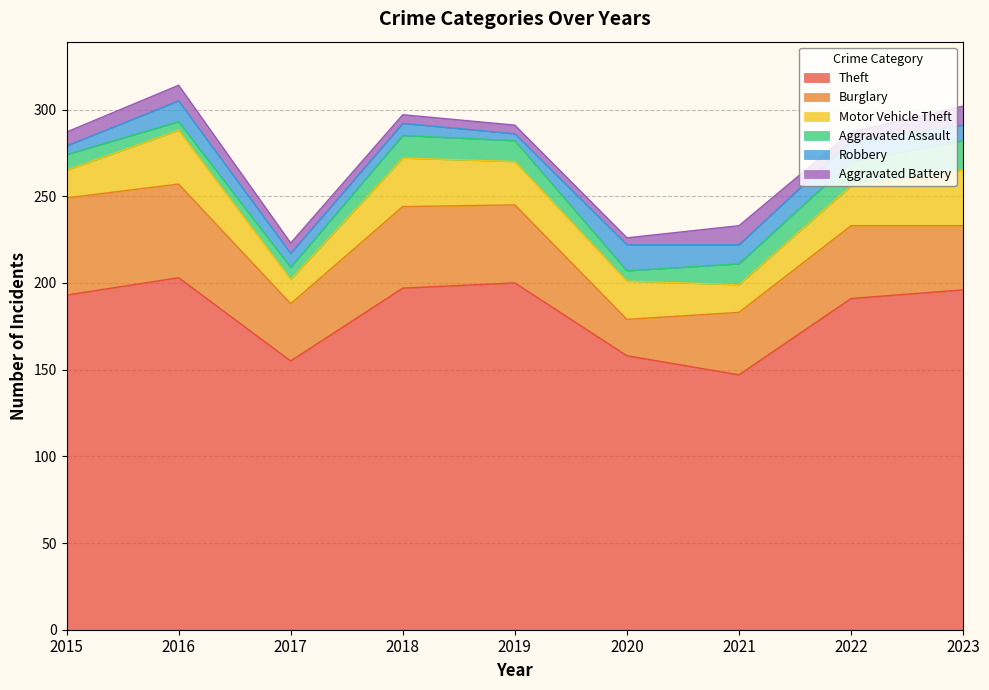

How many values in the Aggravated Assault series exceed 12?

3